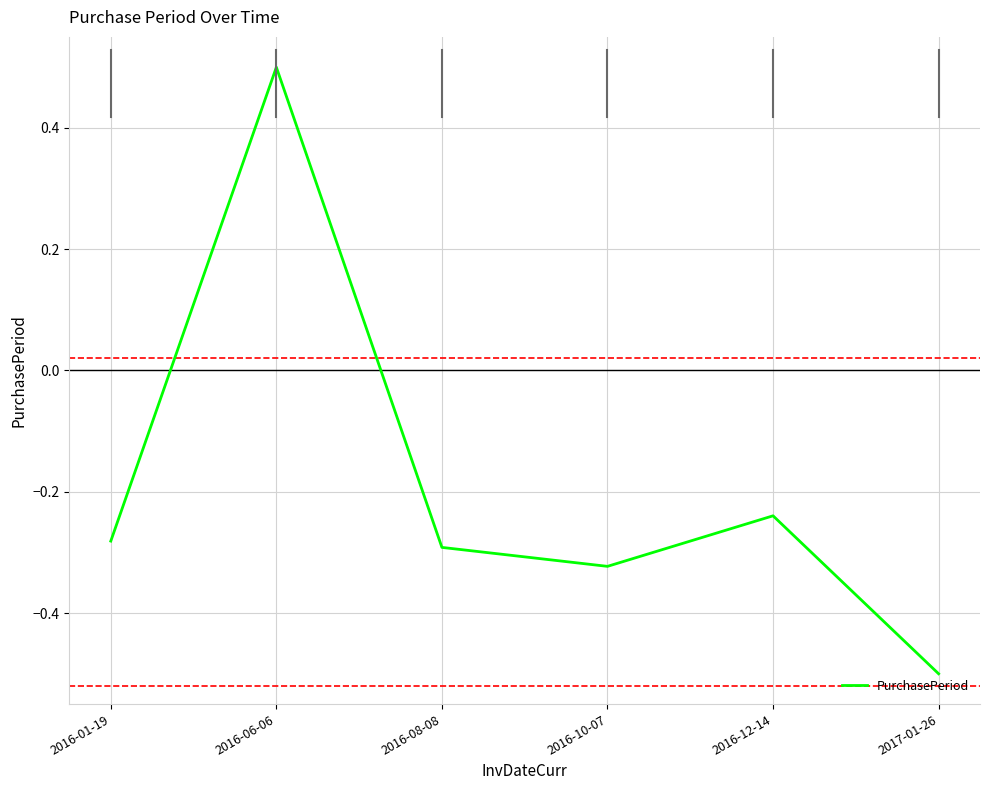

What is the difference between the values at 2016-06-06 and 2016-01-19?

0.8